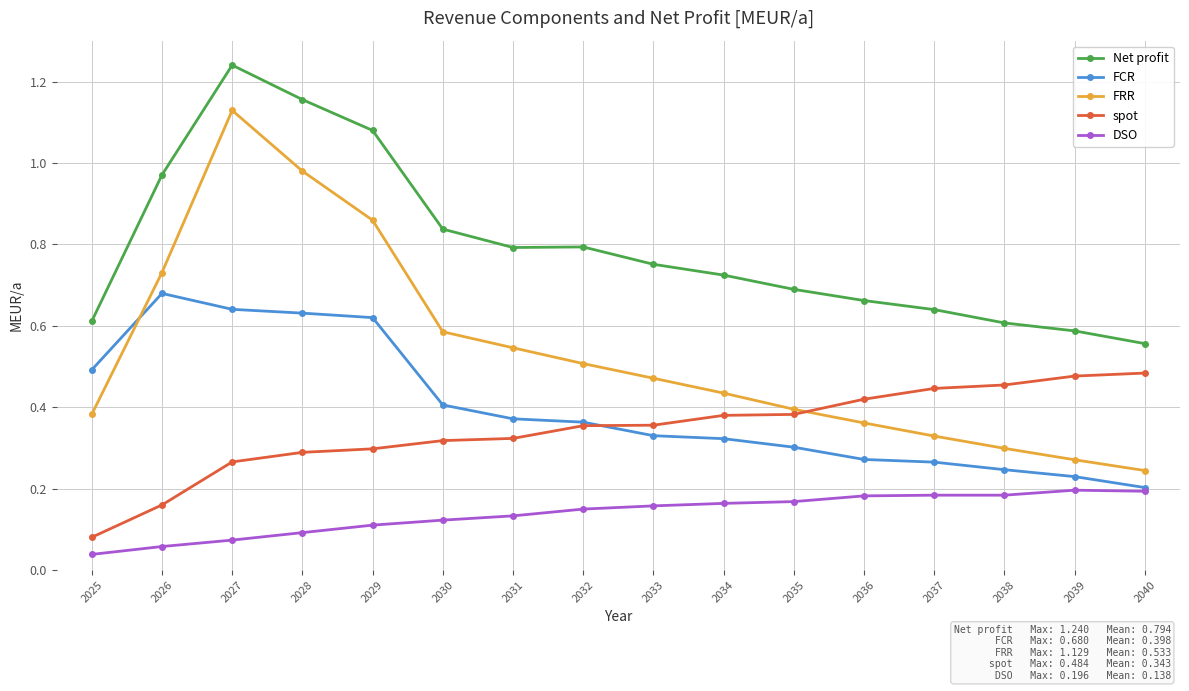

The FRR series shows 1.5 at 2029. True or false?

False